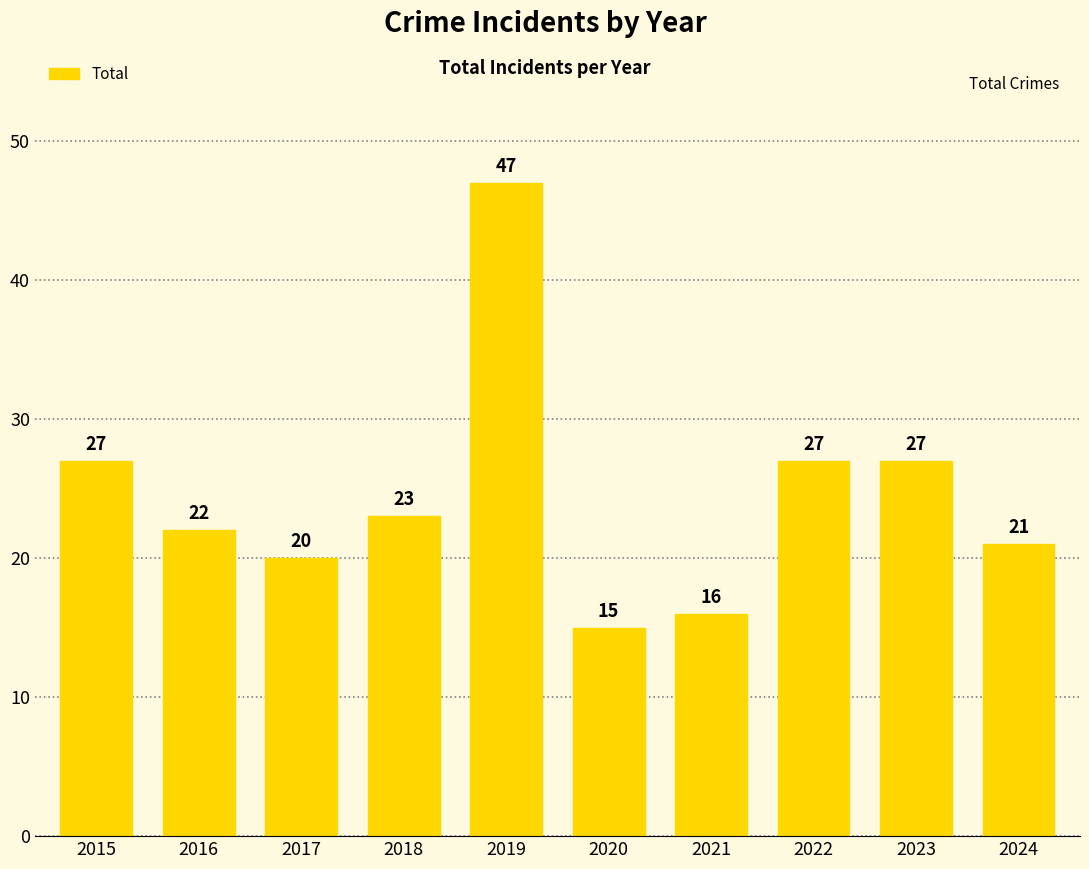

Is it true that the value at 2022 is 36?

False